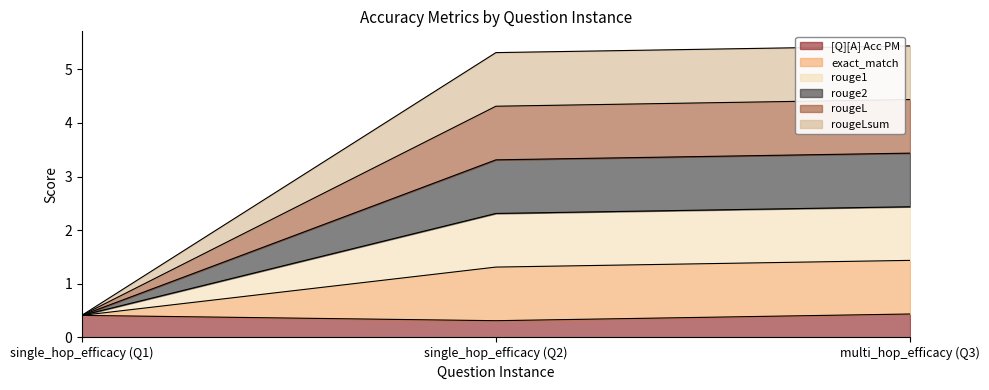

Which series has the widest spread of values?

exact_match